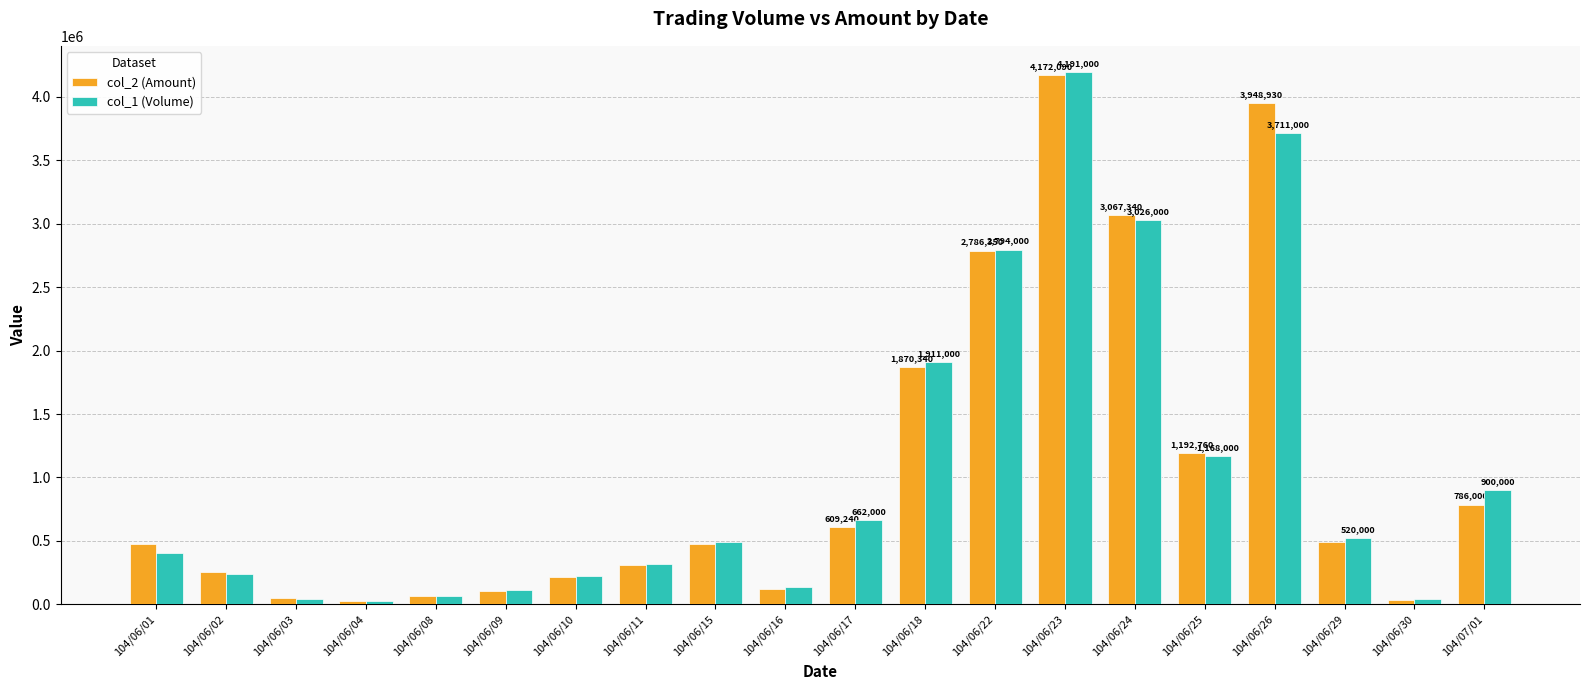

At which label does col_2 (Amount) reach its peak?

104/06/23